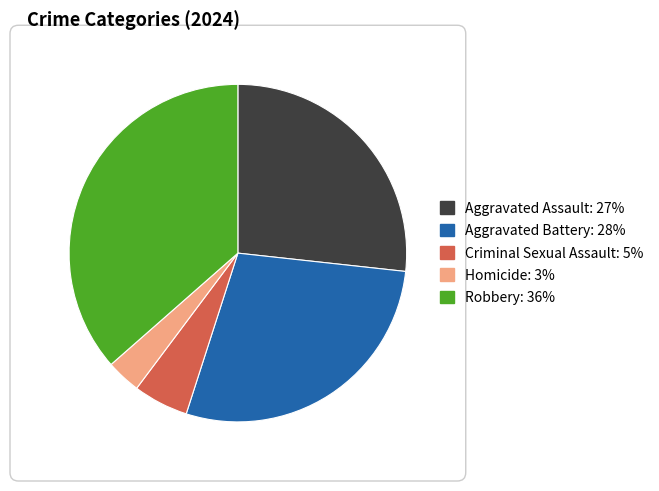

Is Homicide the majority of the pie?

No